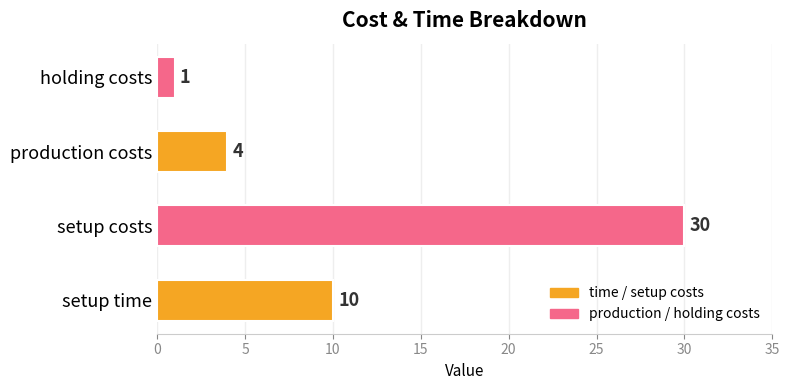

The value at setup time is 4. True or false?

False